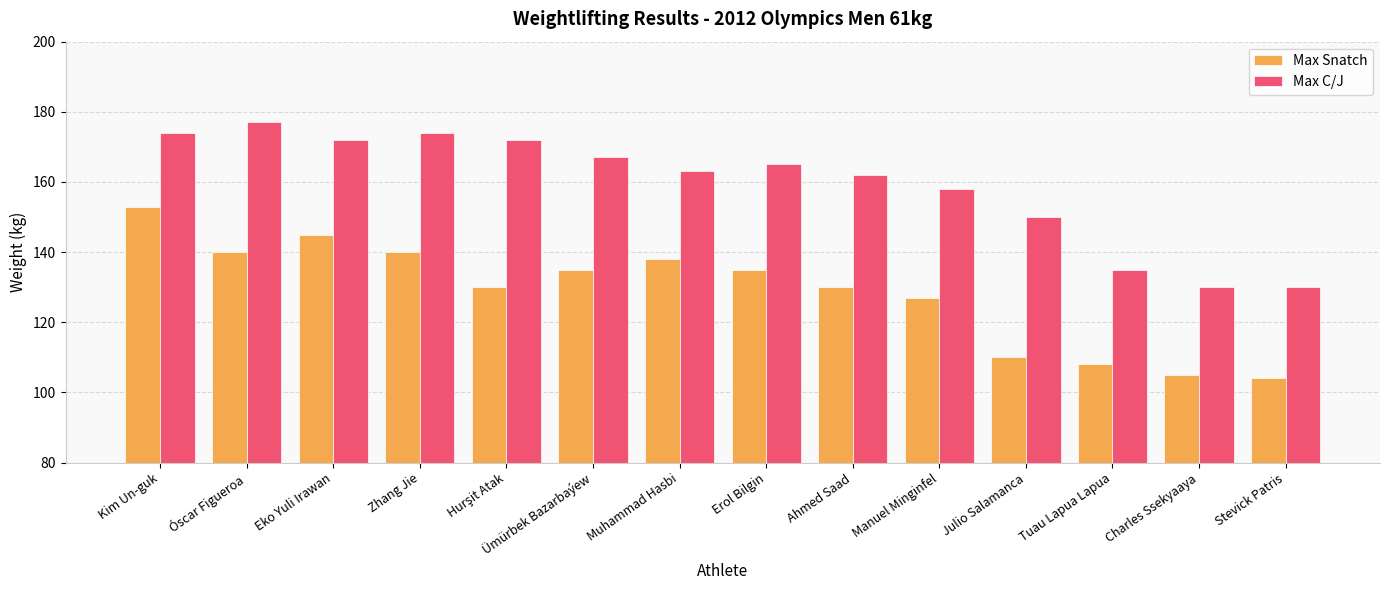

How many bars are there in each group?

2